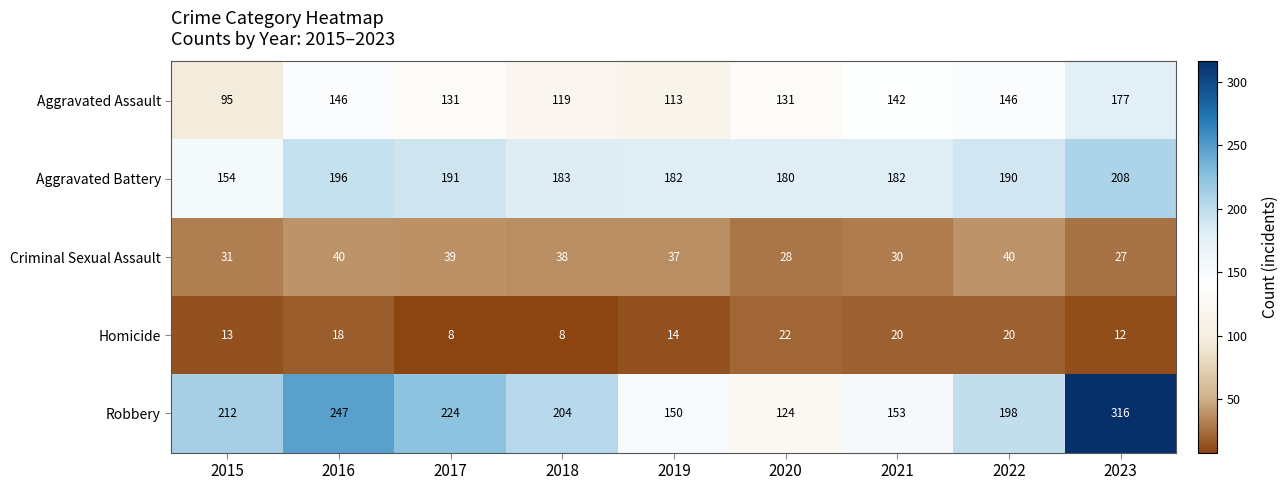

Where is Criminal Sexual Assault nearest to the value 33?

2015